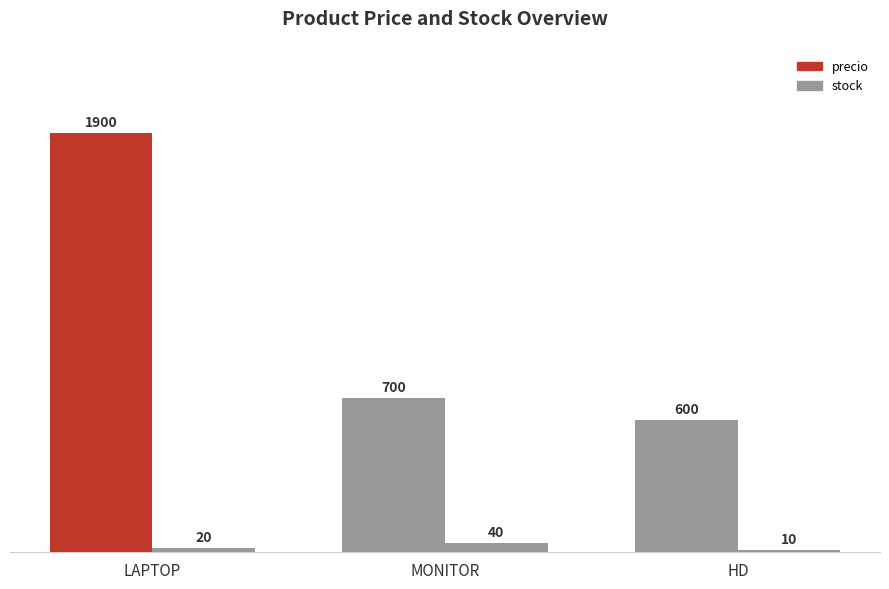

Are the bars grouped side by side (vs. stacked)?

Yes